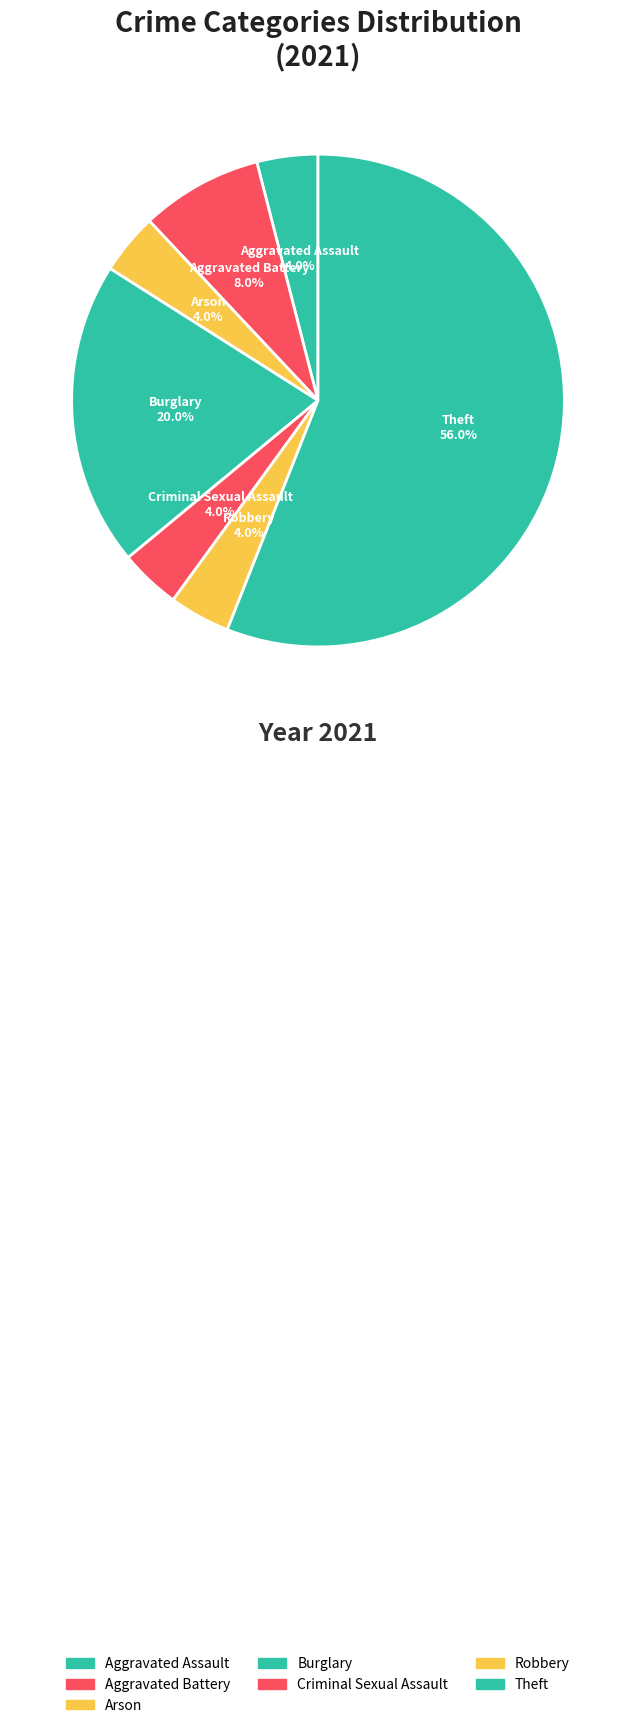

How many segments does this pie chart have?

7